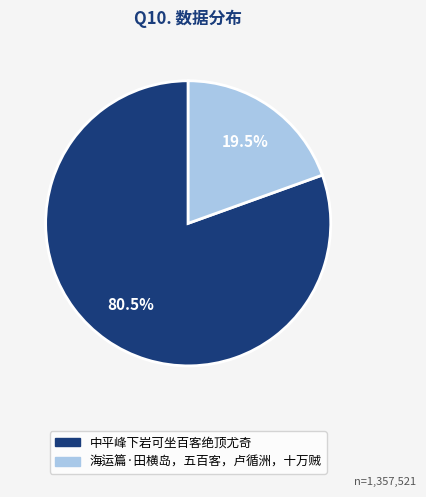

Rank the categories by value from lowest to highest.

海运篇·田横岛，五百客，卢循洲，十万贼, 中平峰下岩可坐百客绝顶尤奇